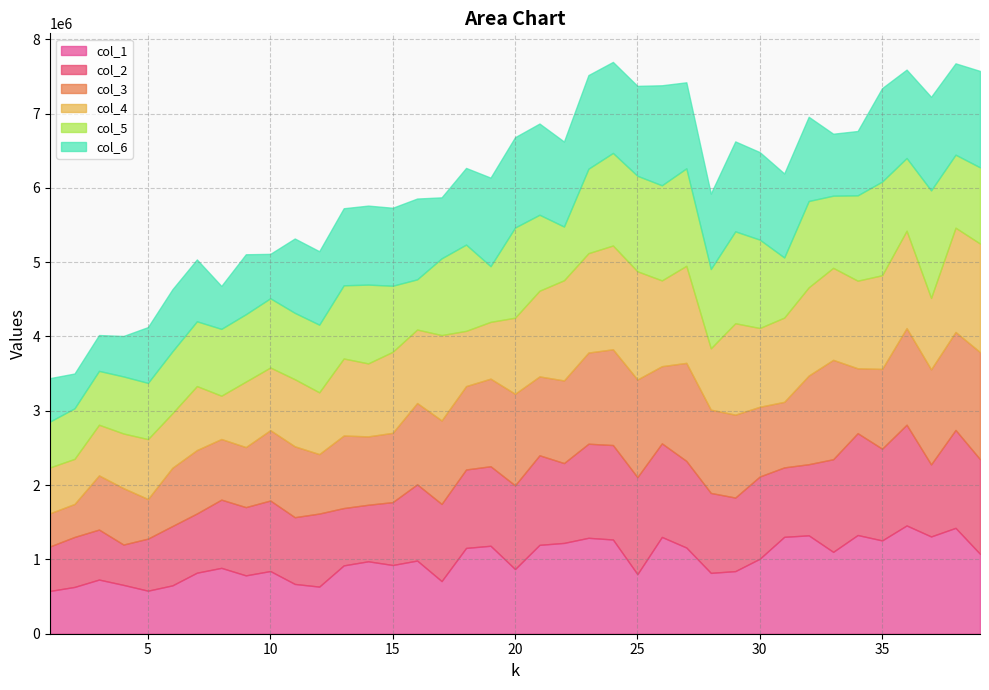

Which label corresponds to the largest value in the chart?

39